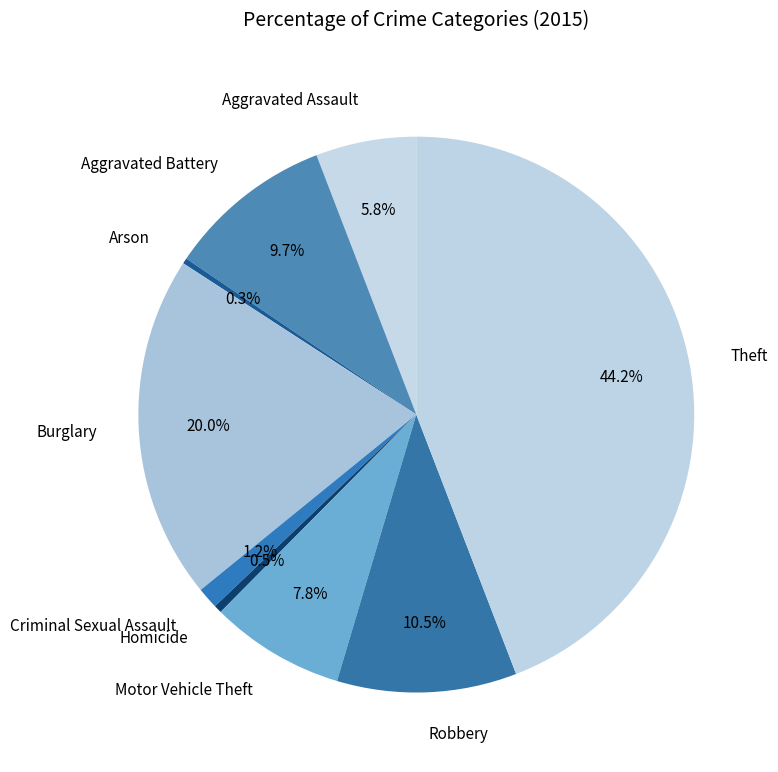

The Arson slice represents 0% of the pie. True or false?

True